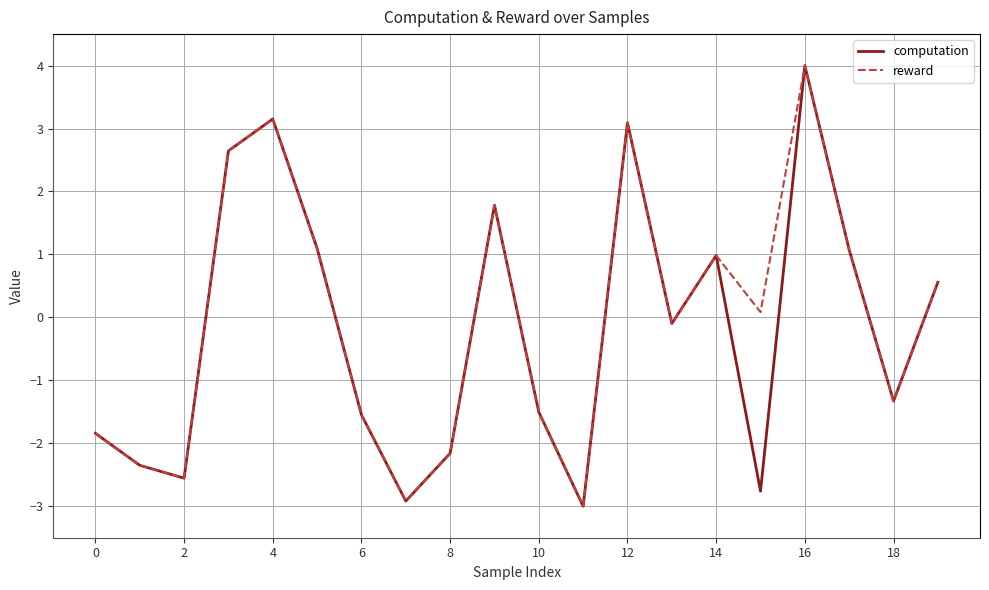

What is the greatest value displayed?

4.0